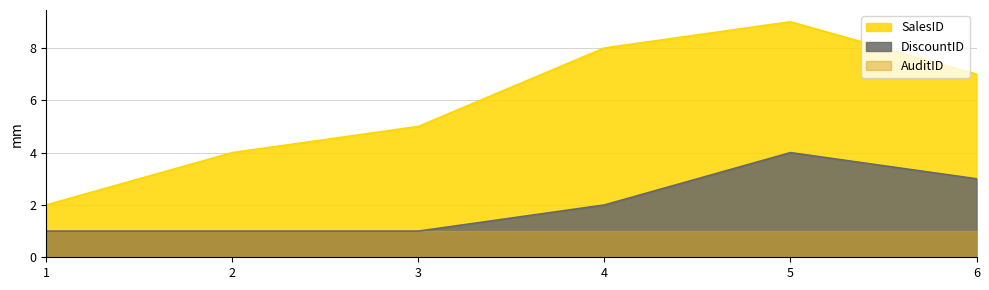

Does the chart have visible grid lines?

Yes